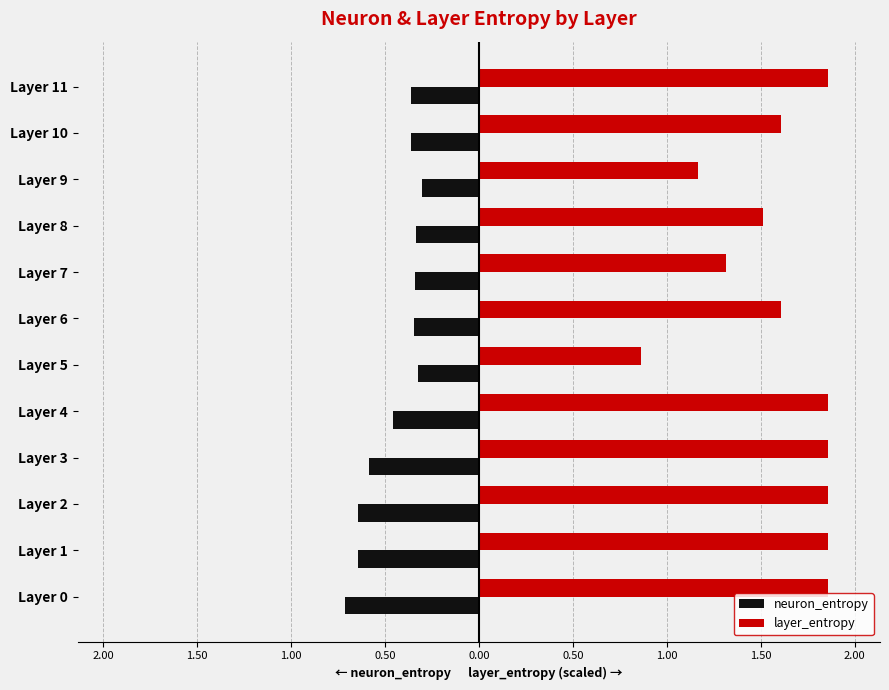

Reading left to right, transcribe all the data shown in this chart.

neuron_entropy: -0.7	-0.6	-0.6	-0.6	-0.5	-0.3	-0.3	-0.3	-0.3	-0.3	-0.4	-0.4
layer_entropy: 1.9	1.9	1.9	1.9	1.9	0.9	1.6	1.3	1.5	1.2	1.6	1.9